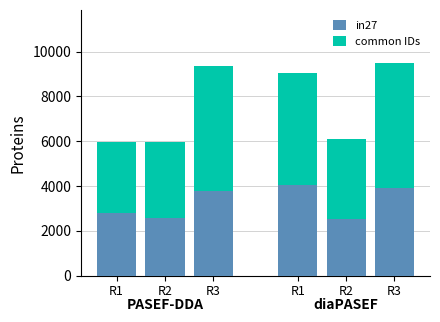

Rank the categories by common IDs value from lowest to highest.

R1, R2, R2, R1, R3, R3